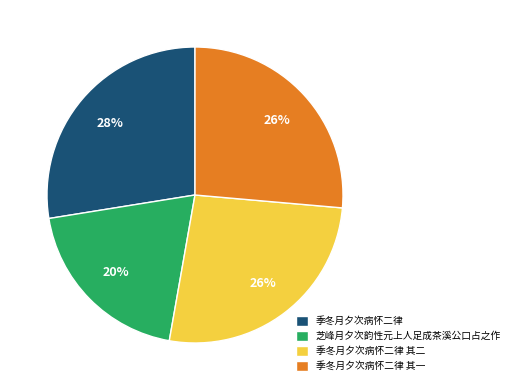

True or false: 季冬月夕次病怀二律 其二 accounts for 41% of the total.

False